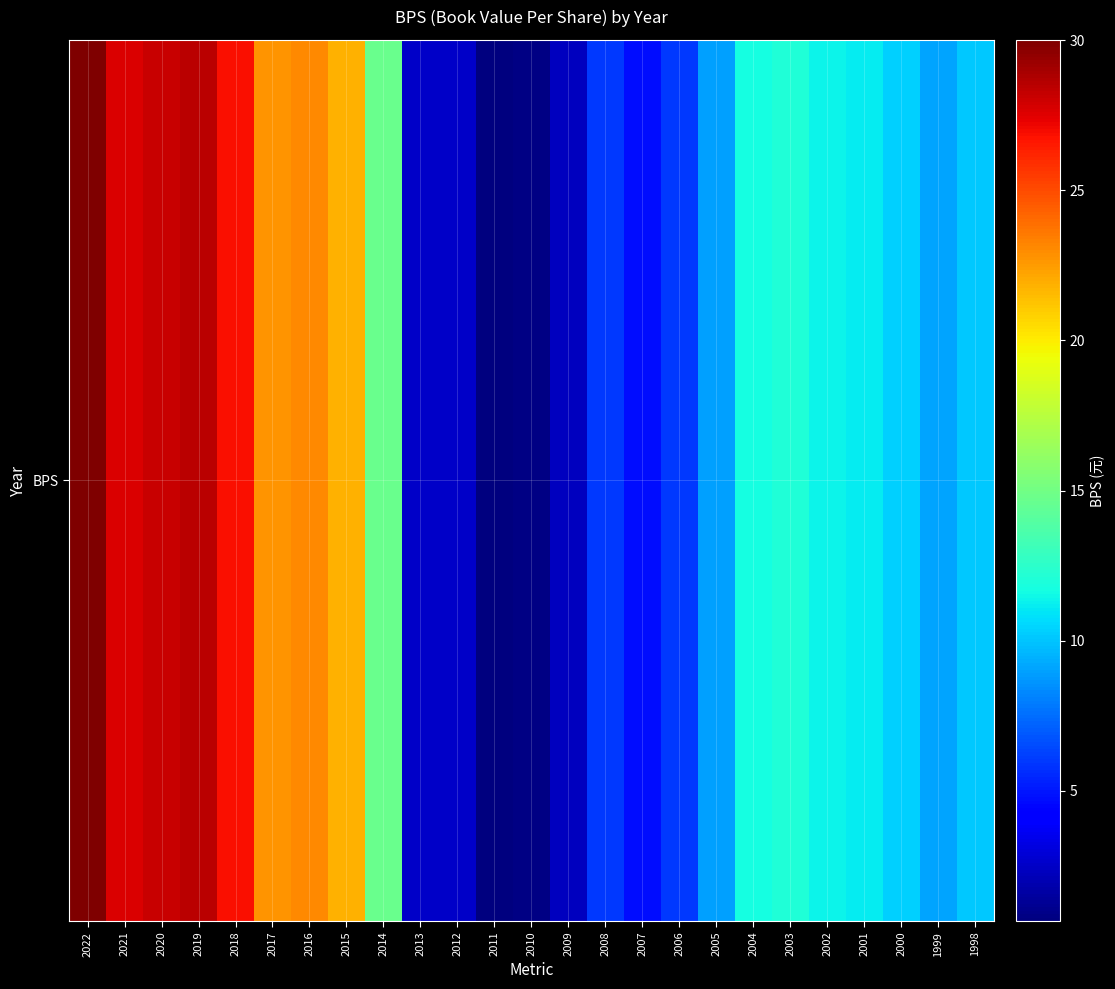

What is the minimum value shown in the chart?

0.7